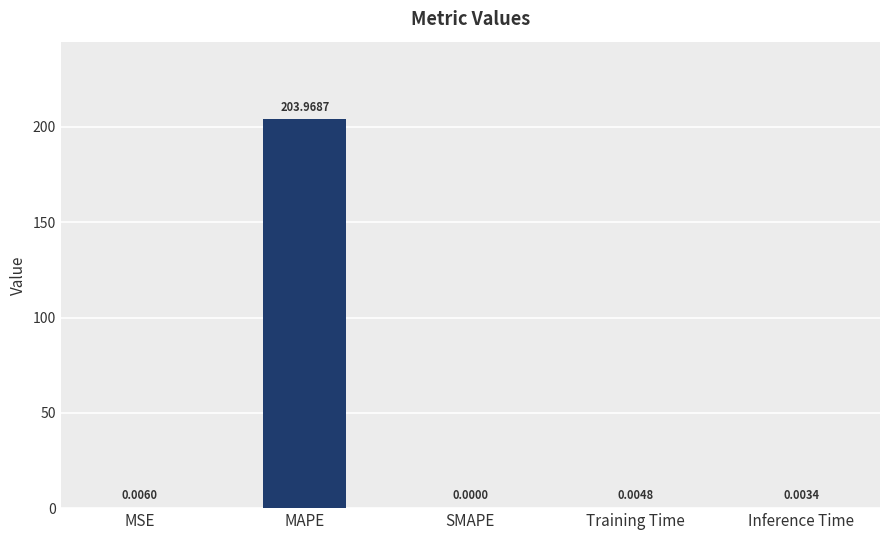

Between SMAPE and MAPE, which is larger?

MAPE